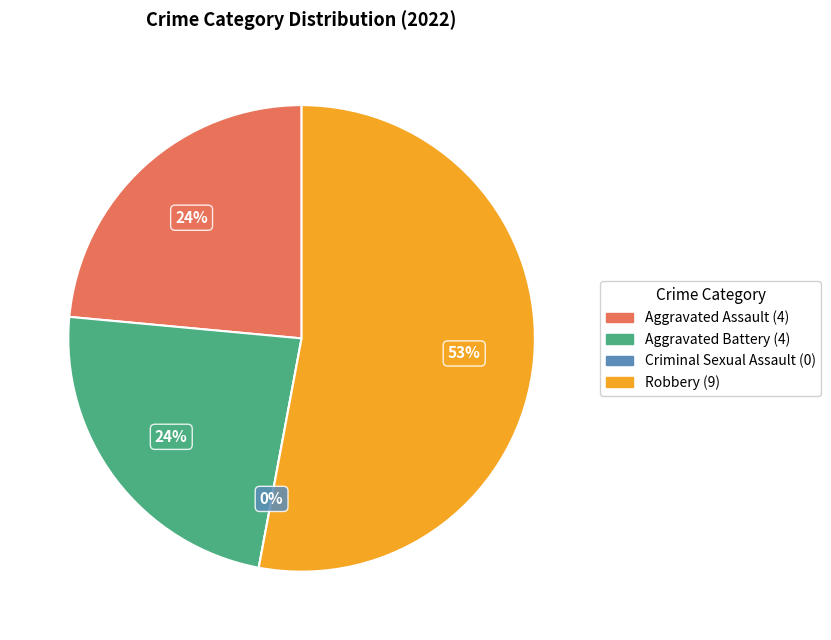

How many segments does this pie chart have?

4